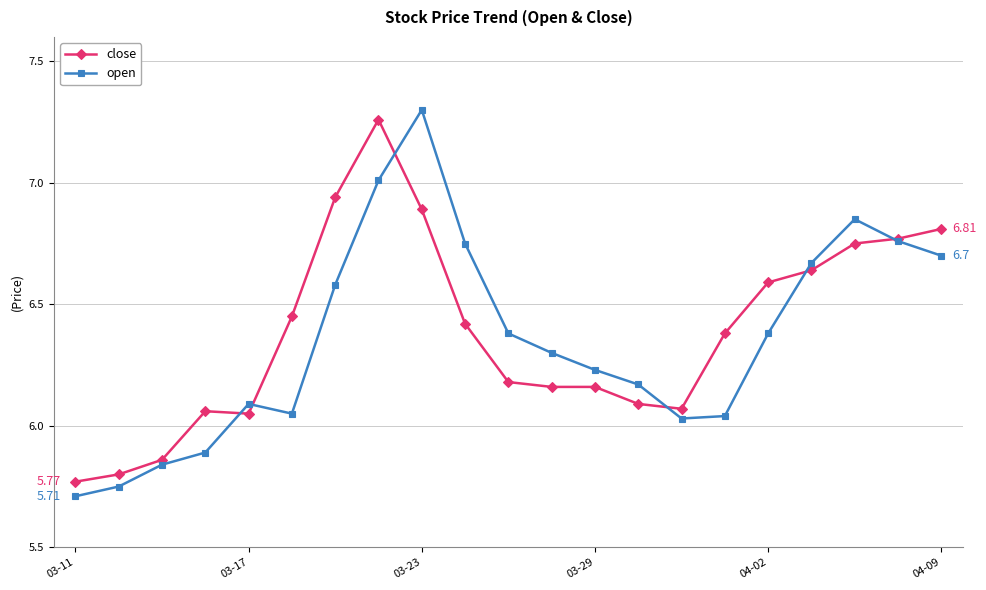

Which series has the largest range (max minus min)?

open